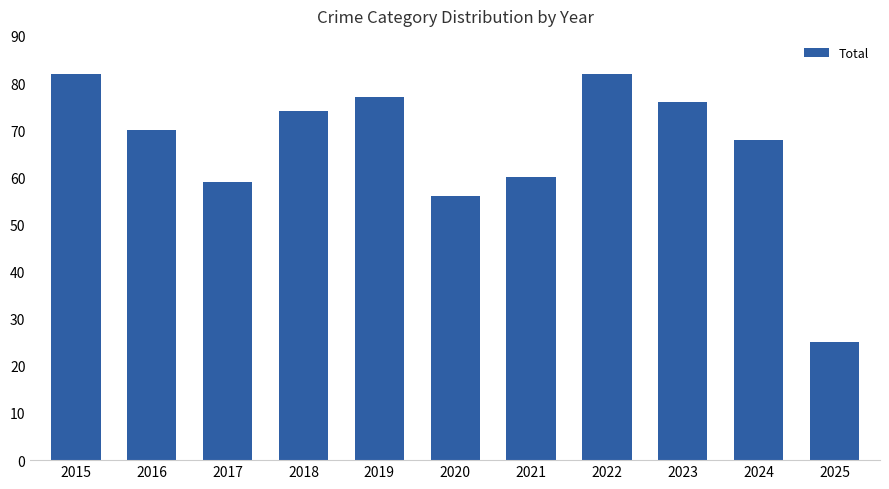

True or false: the data shows 43 at 2024.

False